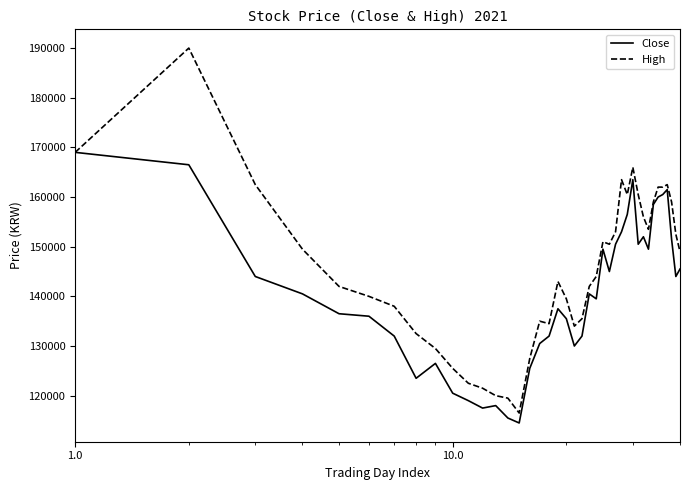

Which series has the largest range (max minus min)?

High